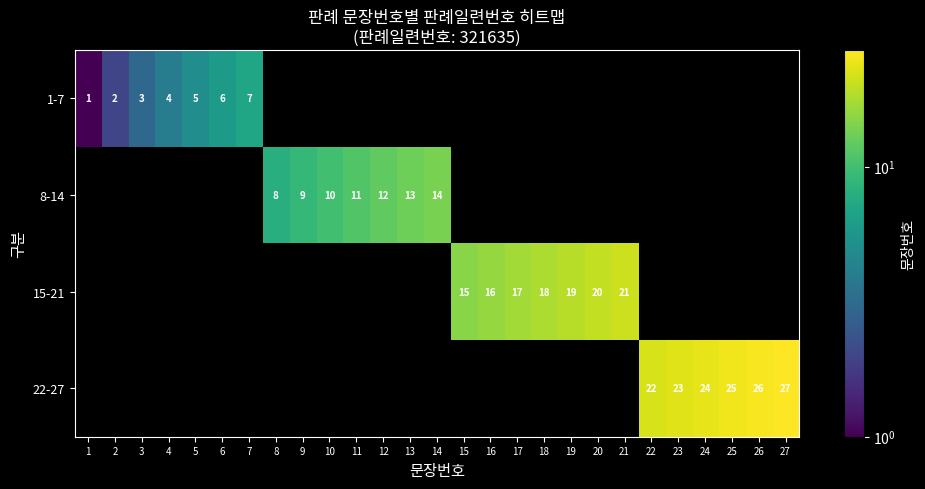

True or false: 1-7 has a value of 9 at 6.

False